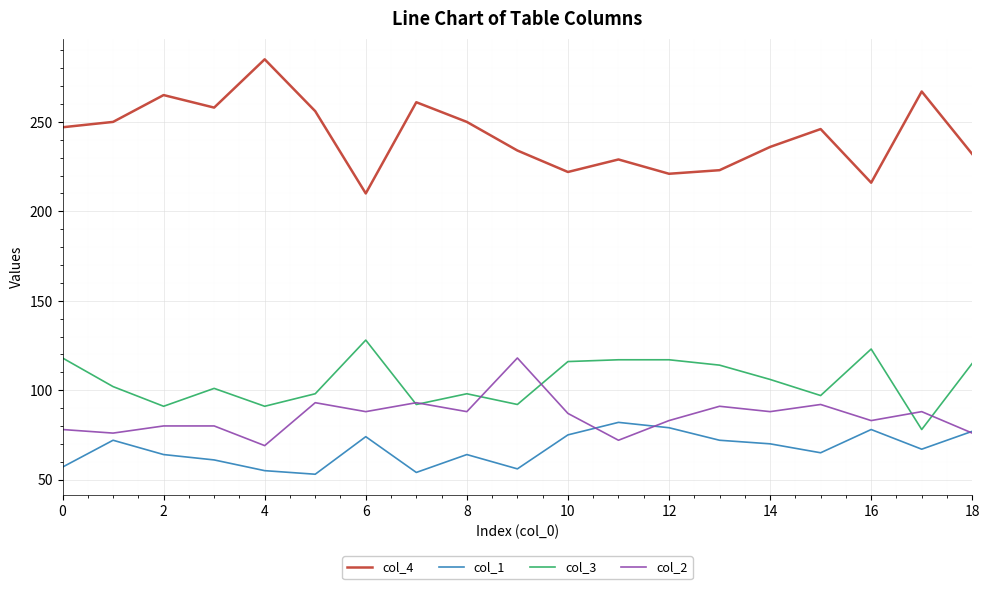

What is the sum of all col_2 values?

1623